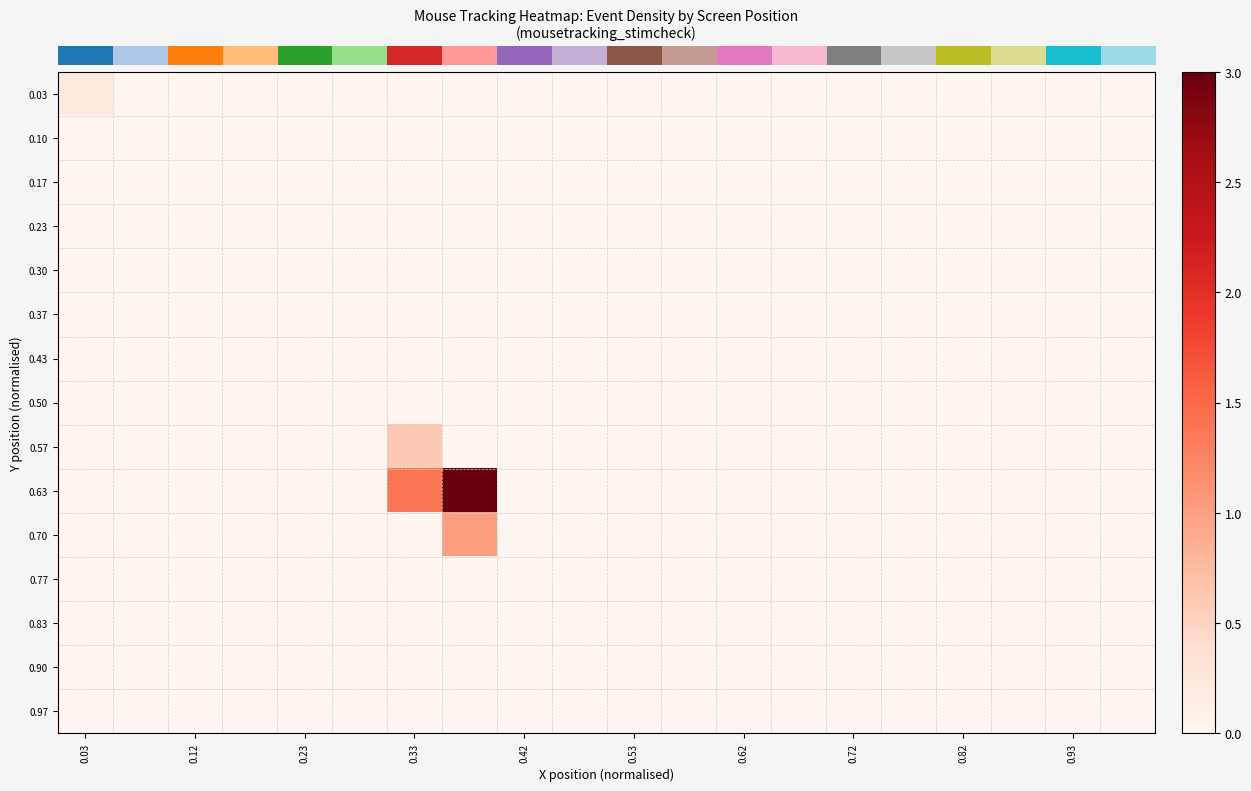

How many data points does each series have?

20